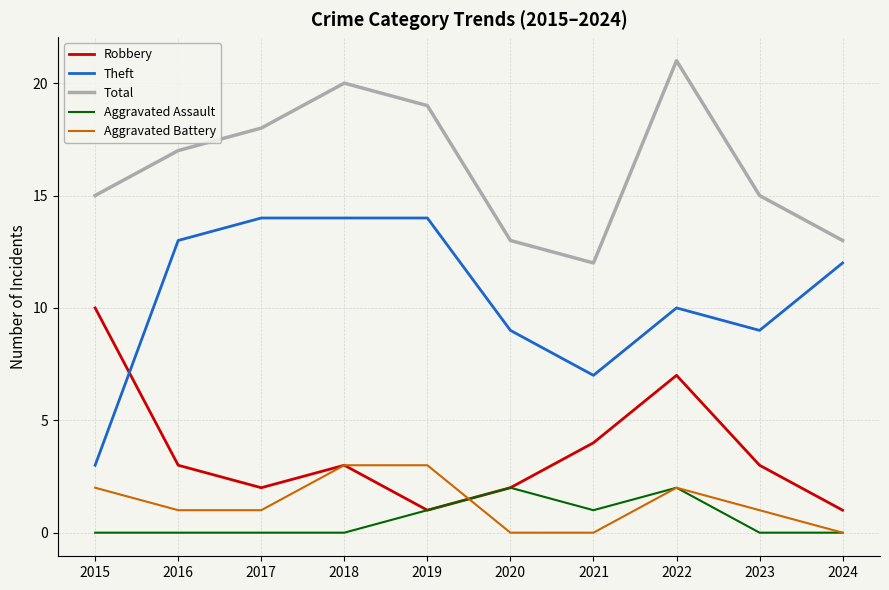

At 2017, list the series in order from largest to smallest.

Total, Theft, Robbery, Aggravated Battery, Aggravated Assault